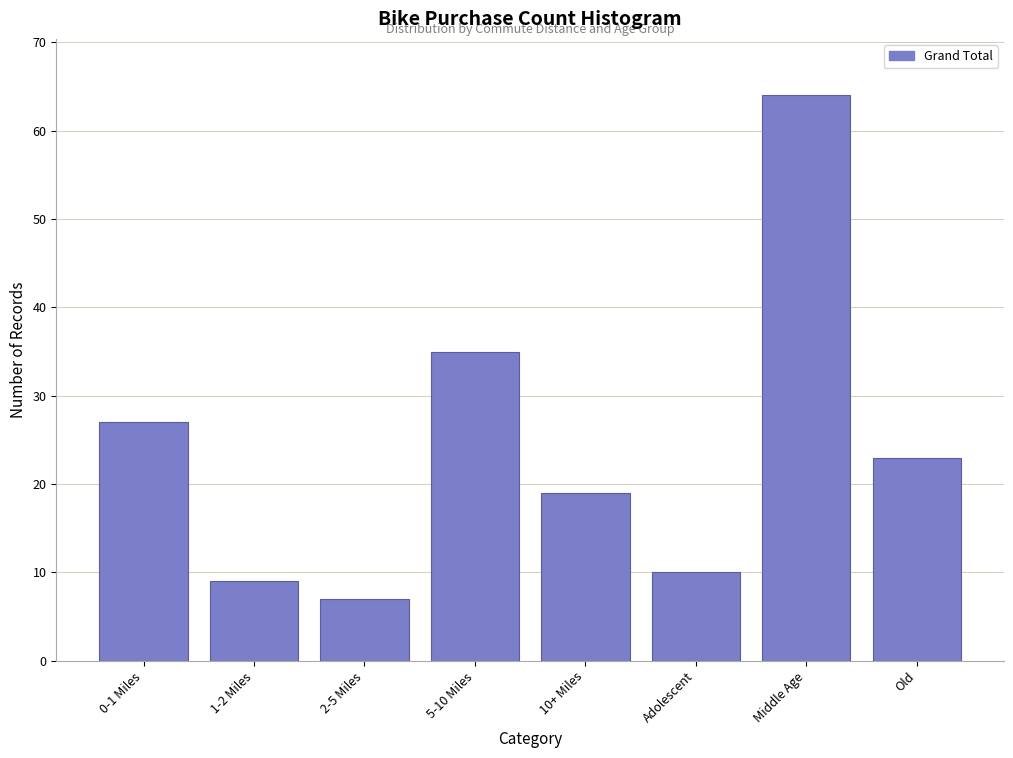

Reading left to right, what are all the values shown in this chart?

0-1 Miles=27	1-2 Miles=9	2-5 Miles=7	5-10 Miles=35	10+ Miles=19	Adolescent=10	Middle Age=64	Old=23